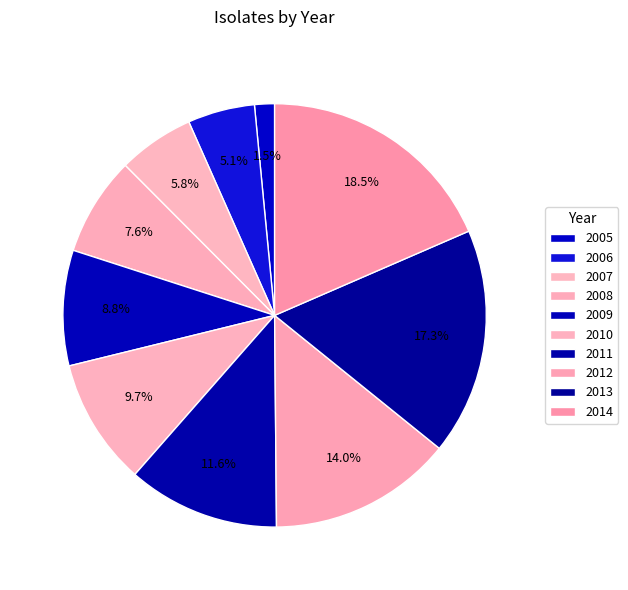

Count the number of slices in the pie.

10